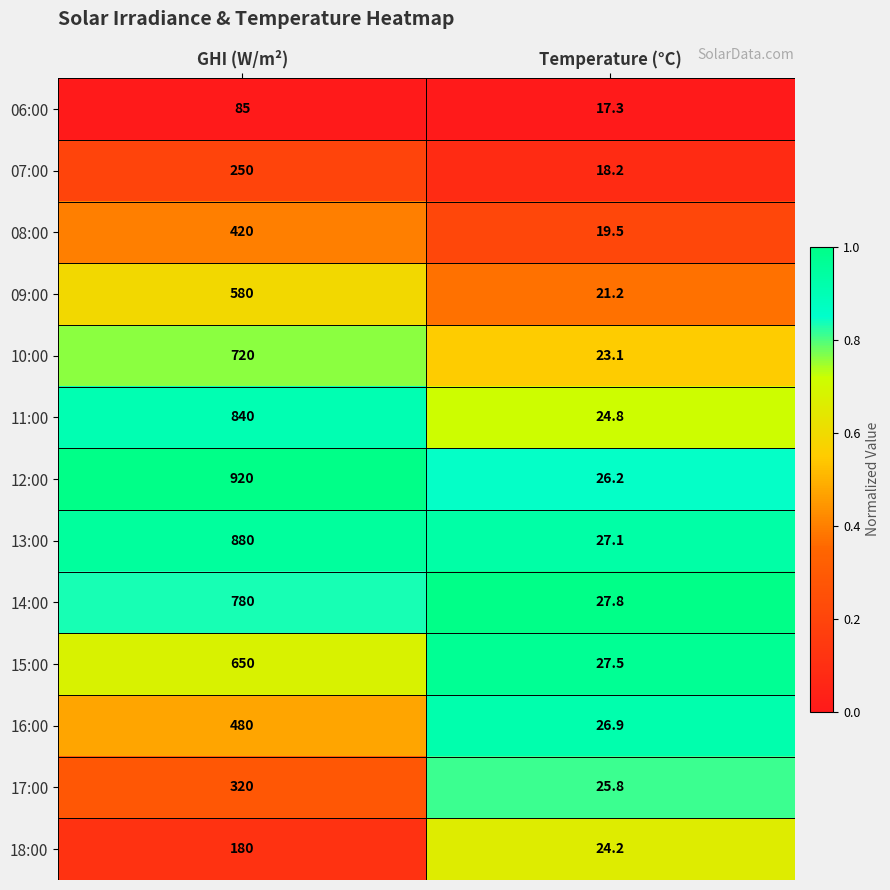

Which series has the widest spread of values?

12:00